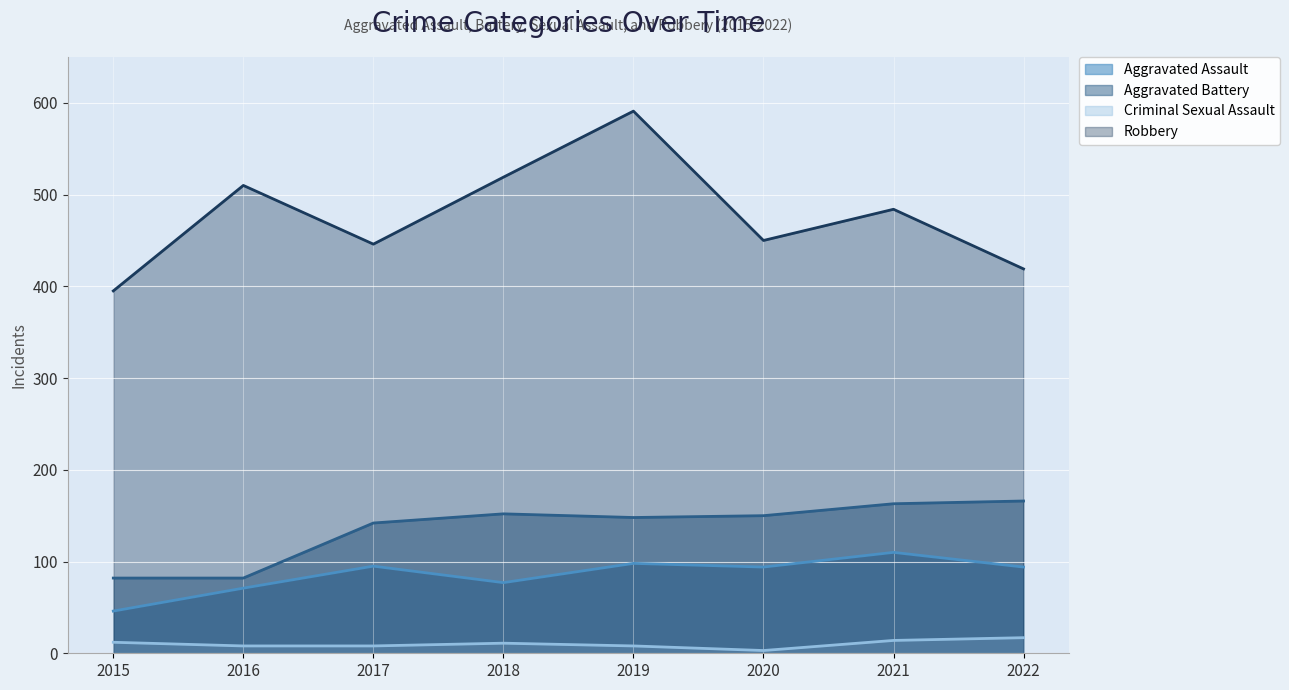

At which category does Criminal Sexual Assault reach its first local valley?

2020